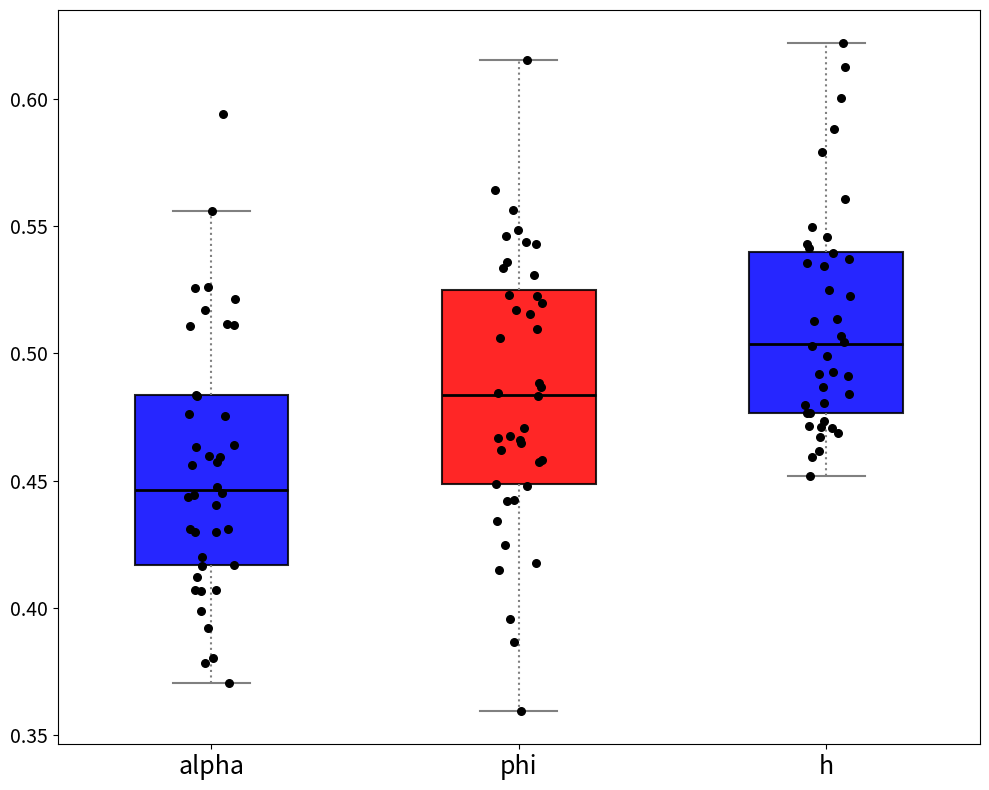

Which box is the tallest, from its lower edge to its upper edge?

phi